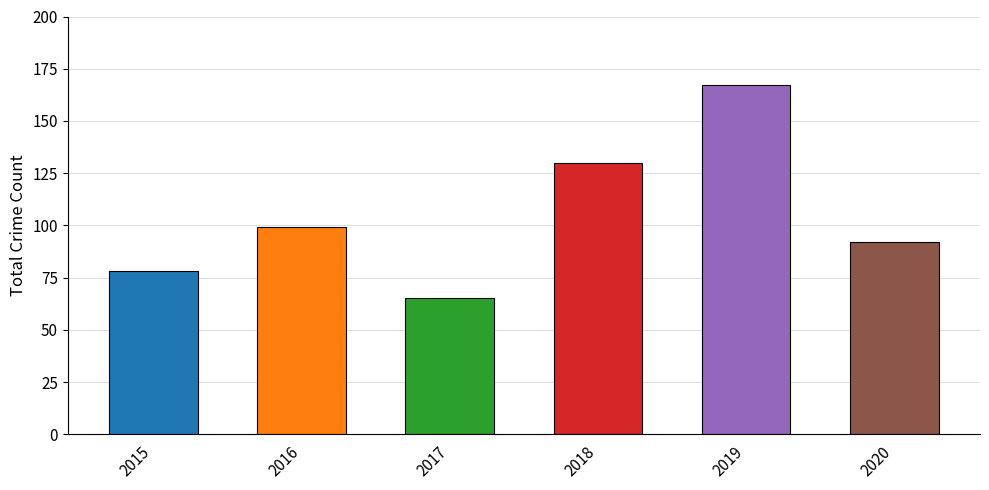

Count the number of categories in the chart.

6